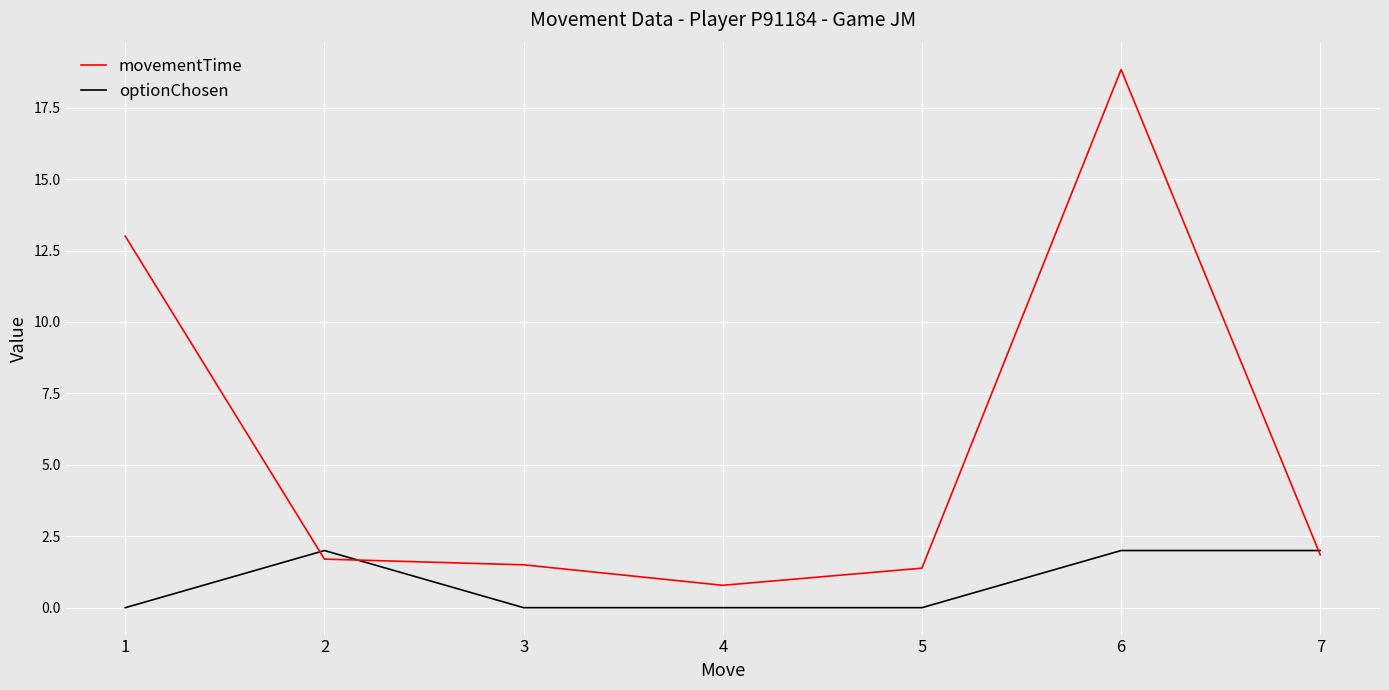

What are all the series names shown in the legend?

movementTime, optionChosen